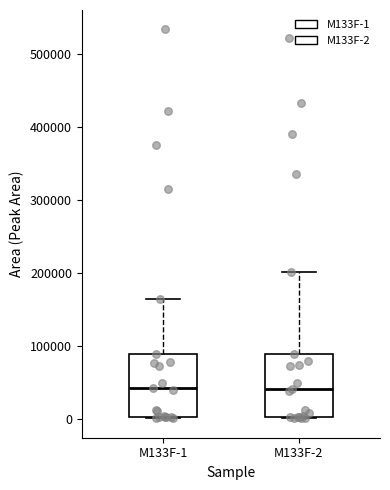

Reading left to right, read every box against the y-axis: the position of its median line, the range the box covers, and the ends of its whiskers. The values are not printed on the chart, so give them approximately, as read against the axis.

M133F-1: median 40000, box 0 to 90000, whiskers 0 to 170000
M133F-2: median 40000, box 0 to 90000, whiskers 0 to 200000